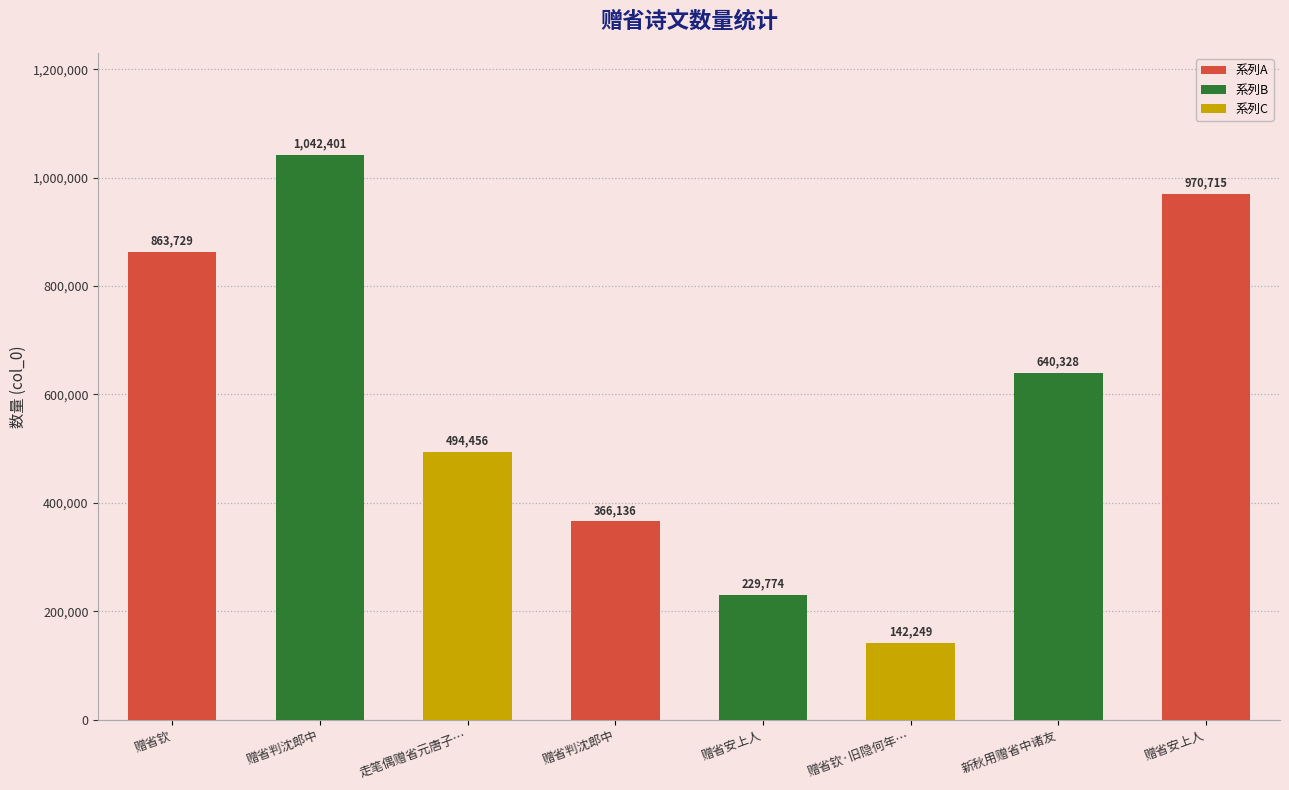

What is the difference between the maximum and minimum values?

900152